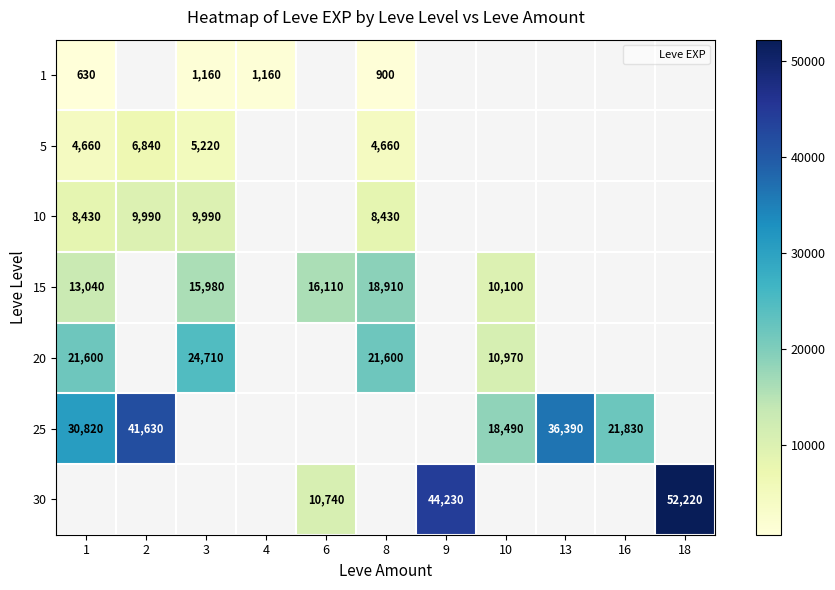

Which category has the lowest value in the 20 series?

10